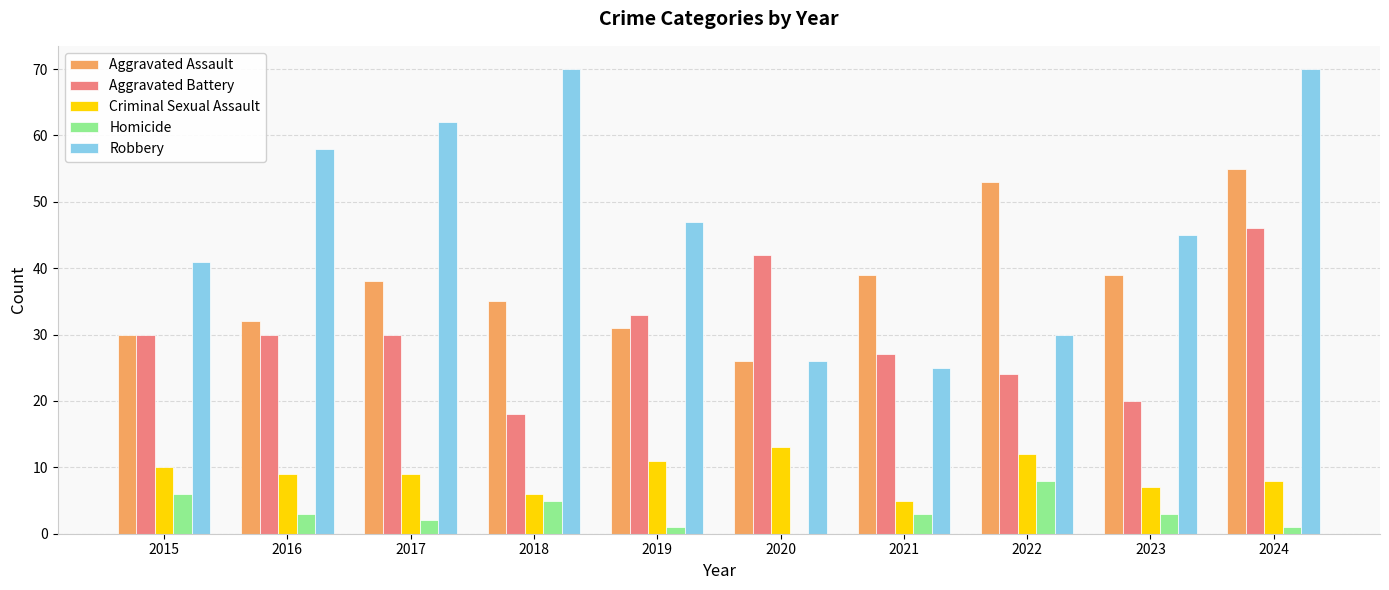

What is the maximum value shown in the chart?

70